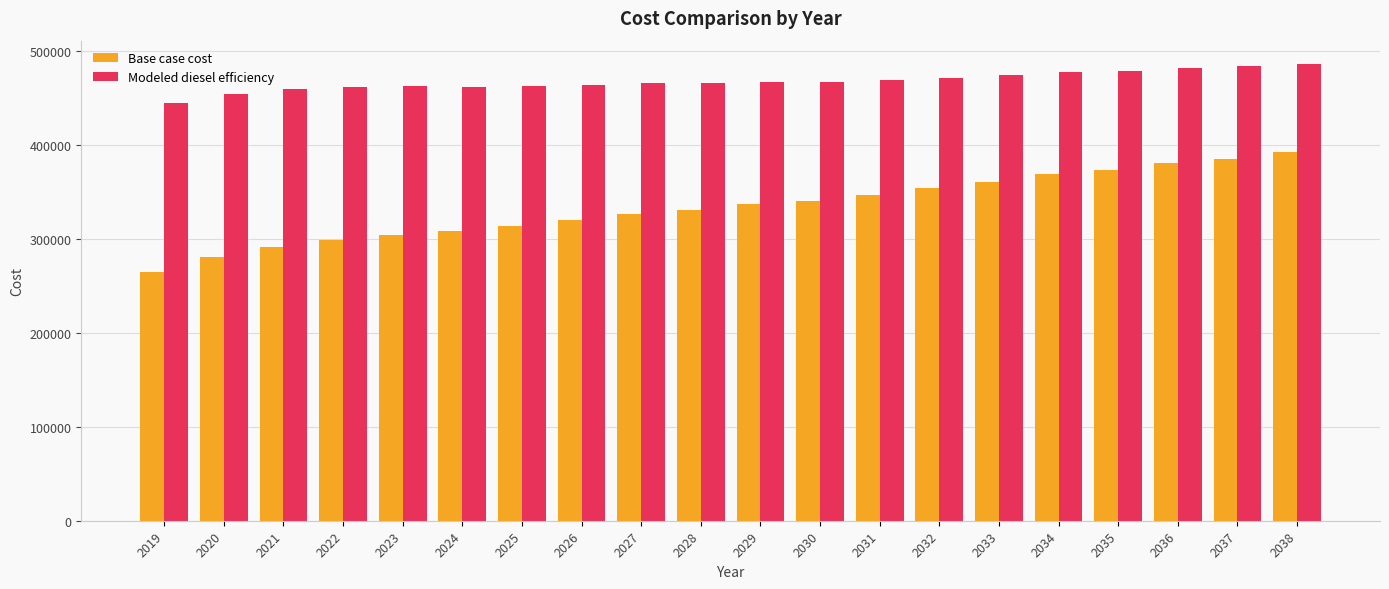

The value of Base case cost at 2019 is 264284.3. True or false?

True